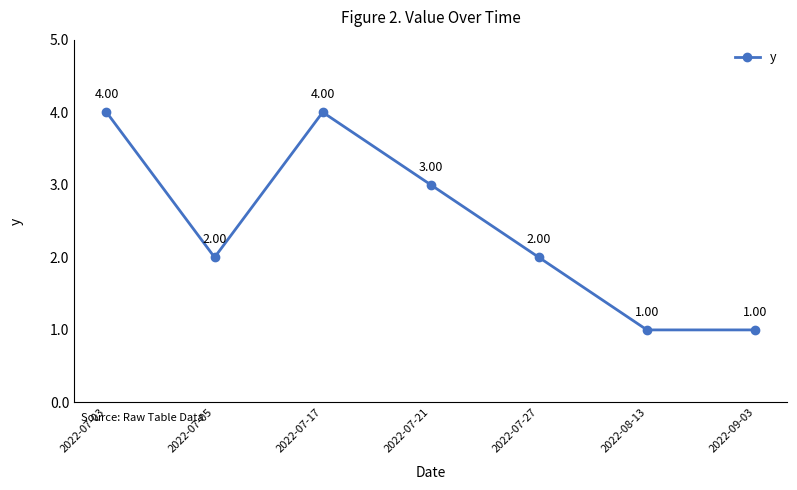

True or false: the data has more than 0 interior local peaks.

True